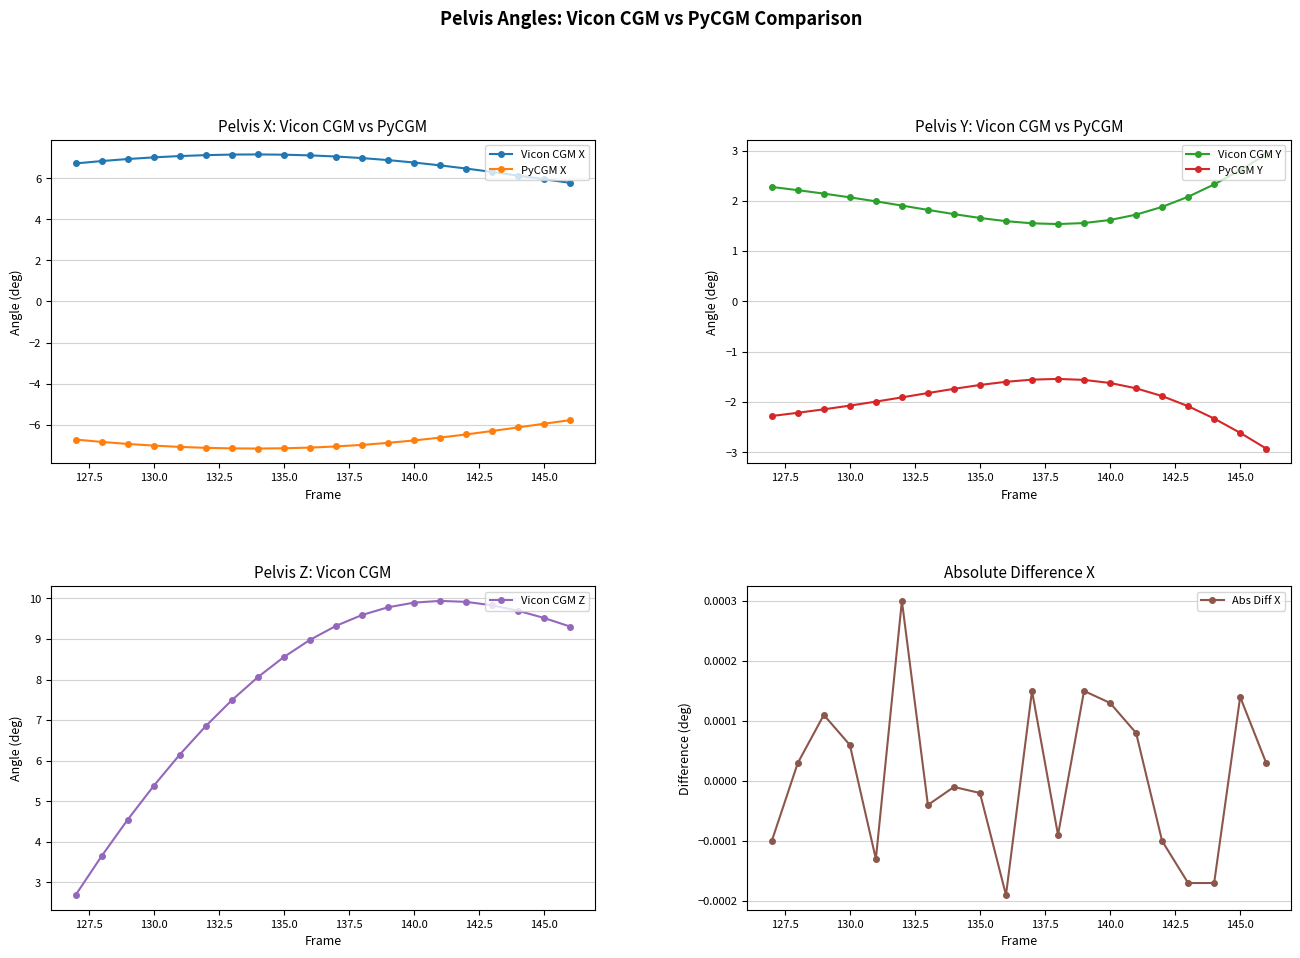

True or false: PyCGM X and Vicon CGM X cross at least once.

False